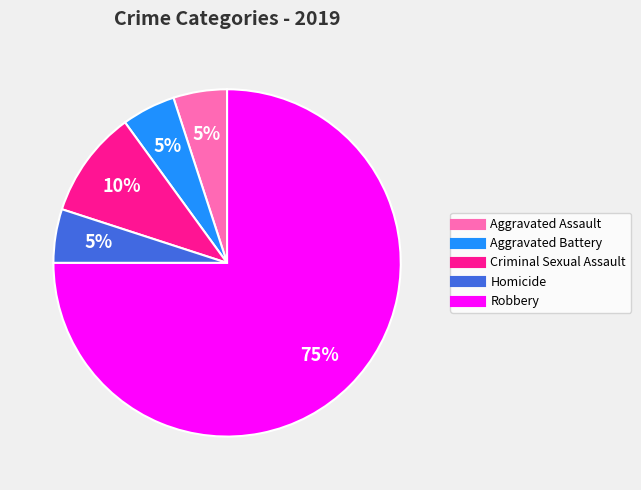

To the nearest percent, what is the average slice percentage?

20%